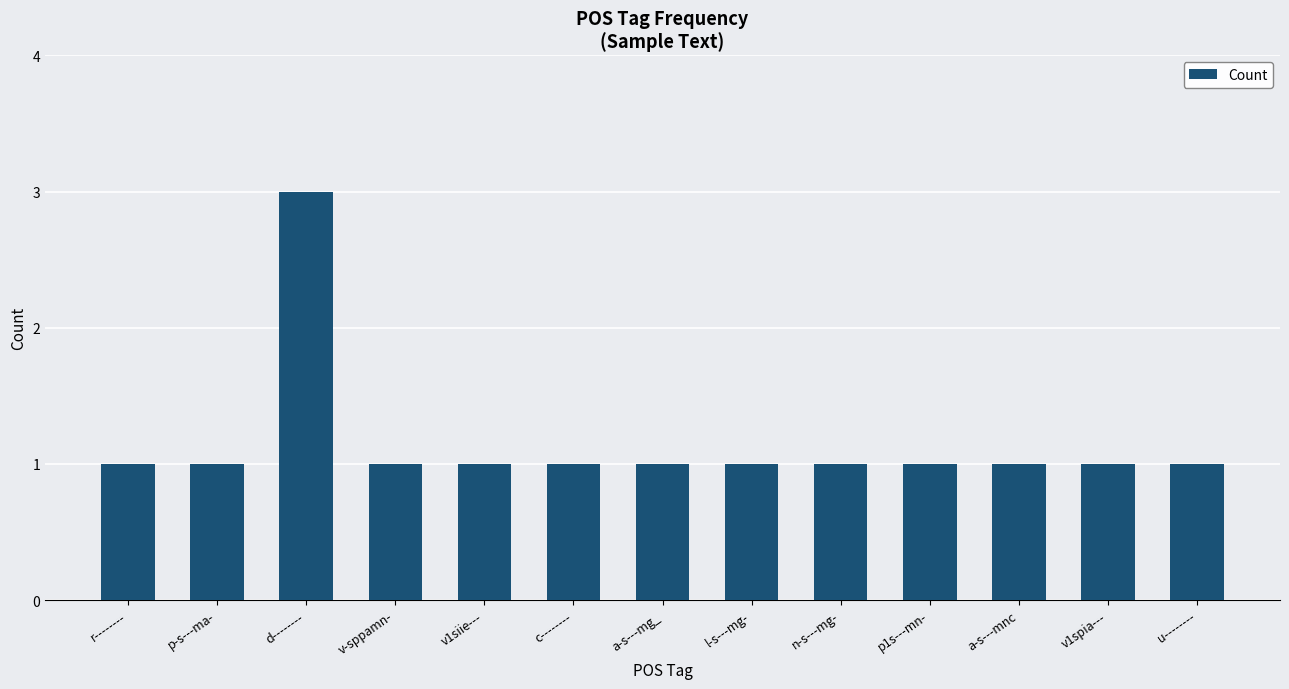

Approximately how many times larger is the value at p-s---ma- compared to a-s---mnc?

1.0